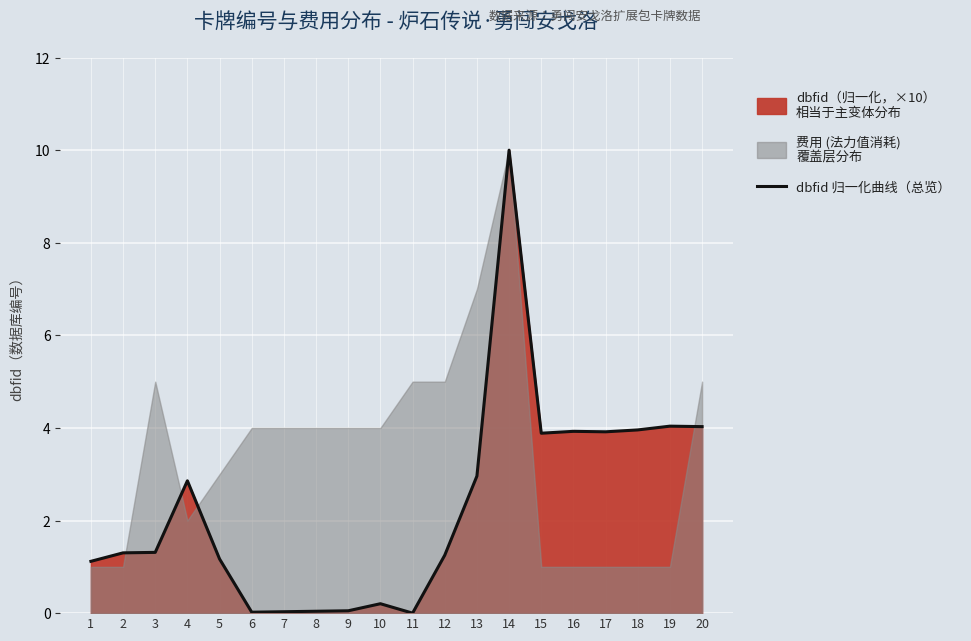

What is the sum of all values?

46.1